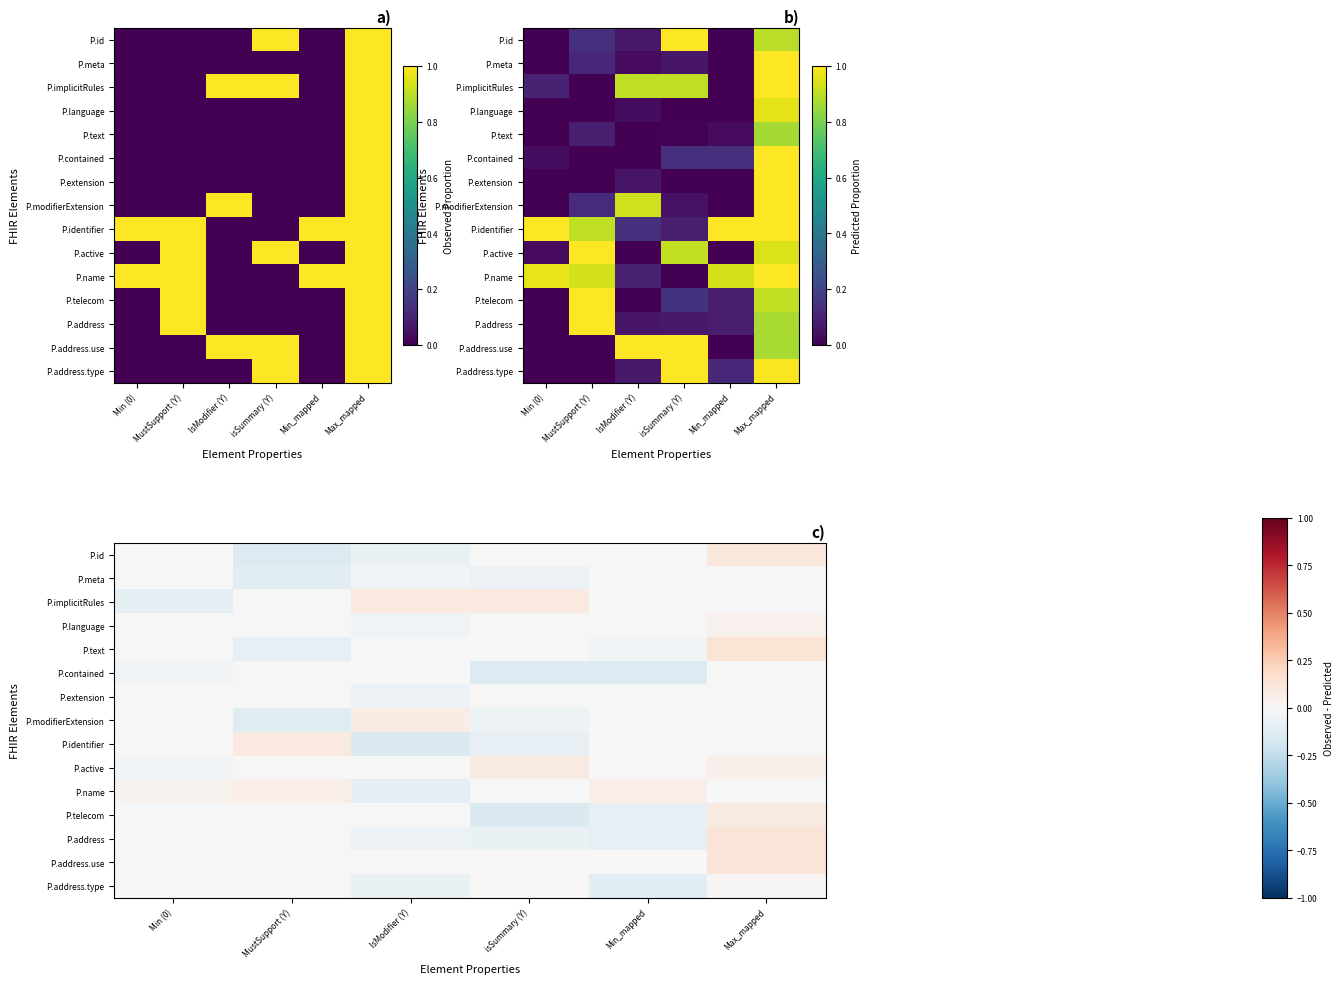

Which label corresponds to the largest value in the chart?

Max_mapped